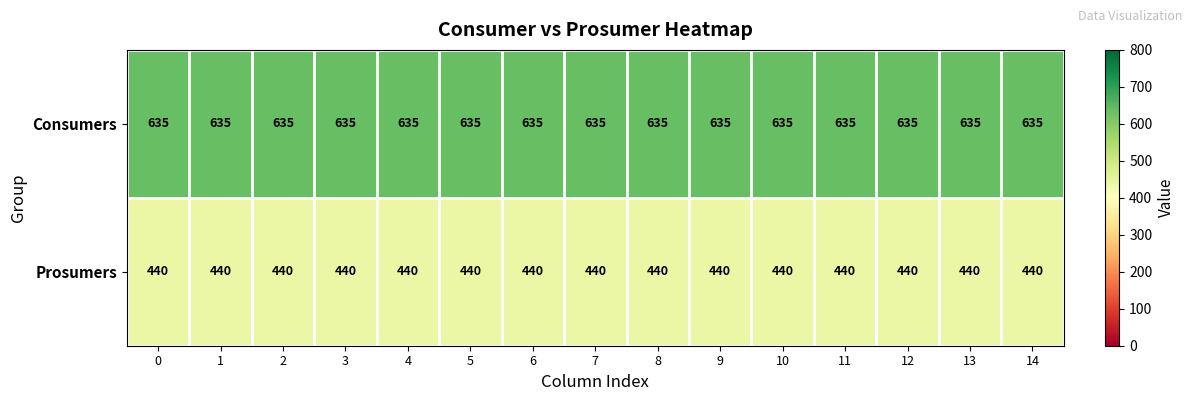

What is the average value of the Prosumers series?

440